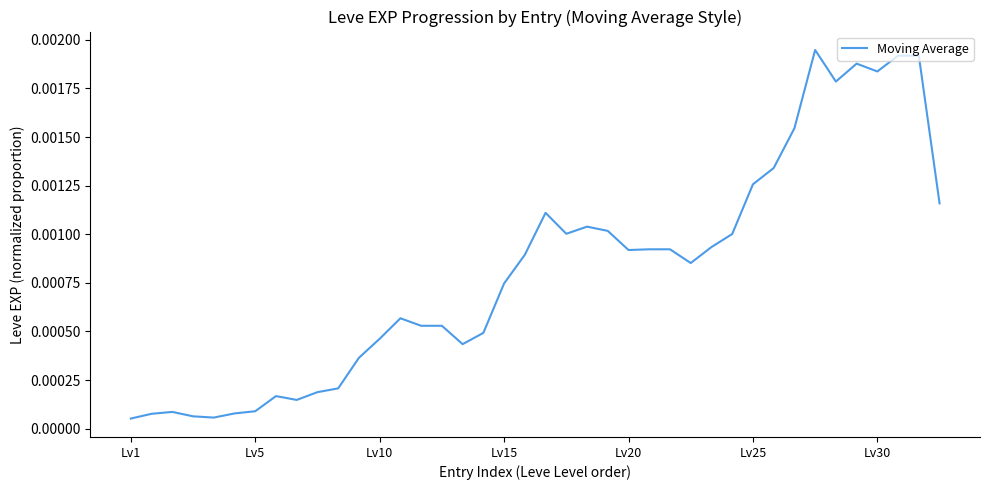

Does the chart display data point markers on the line(s)?

No